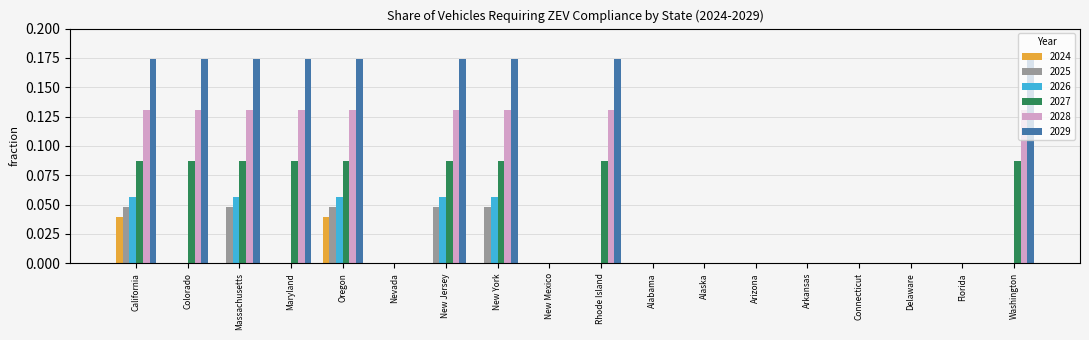

What is the sum of all 2029 values?

1.6